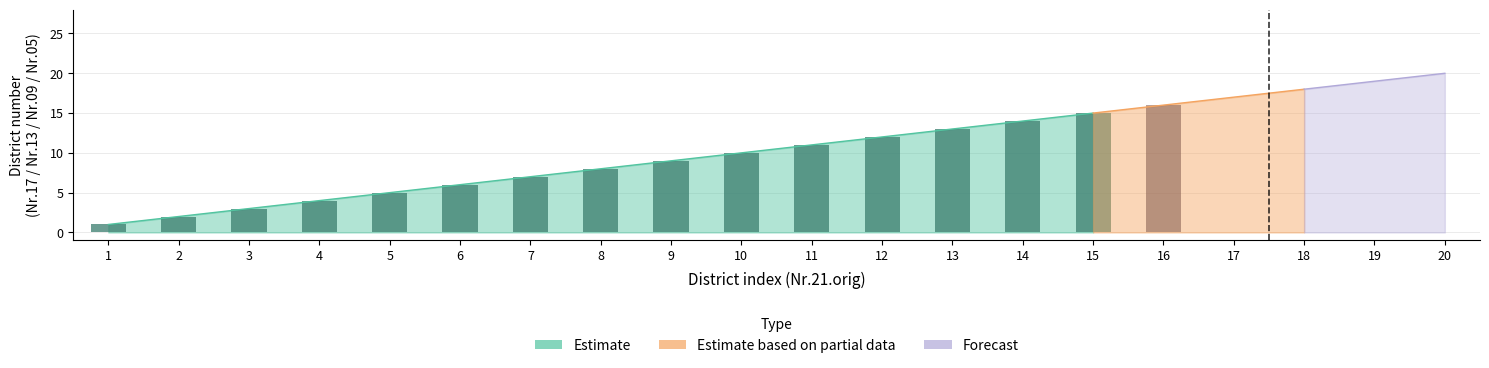

Read the Nr.05.orig value at 19, to the nearest 10.

20